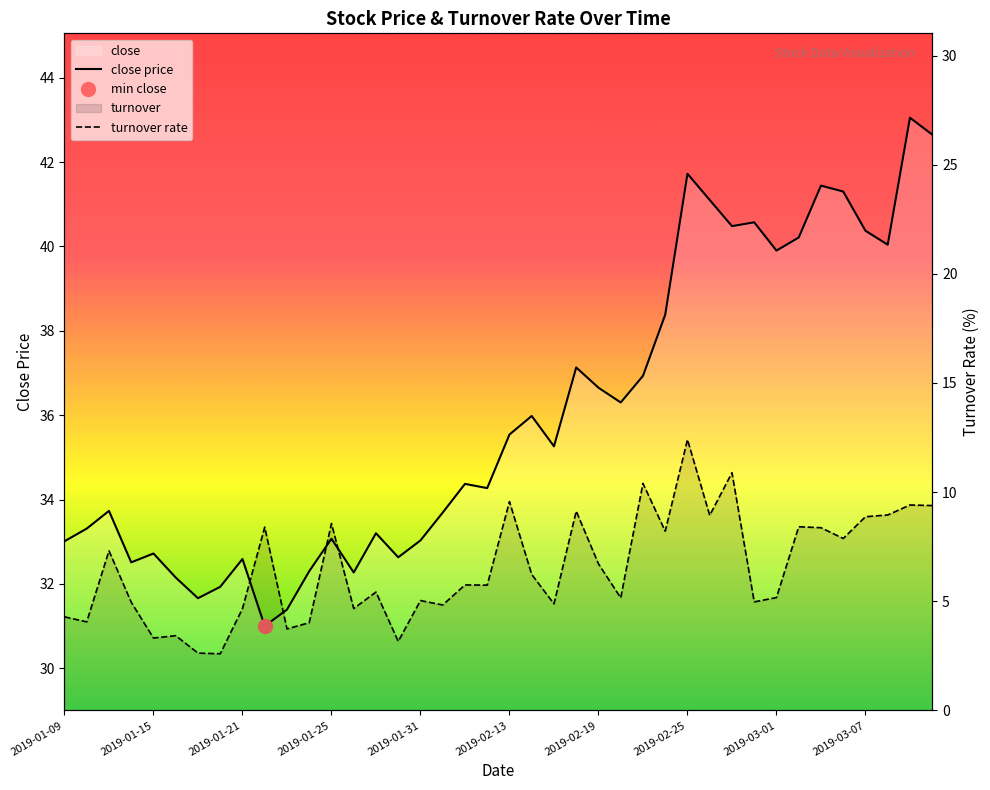

At 38, list the series in order from smallest to largest.

turnover rate, close price